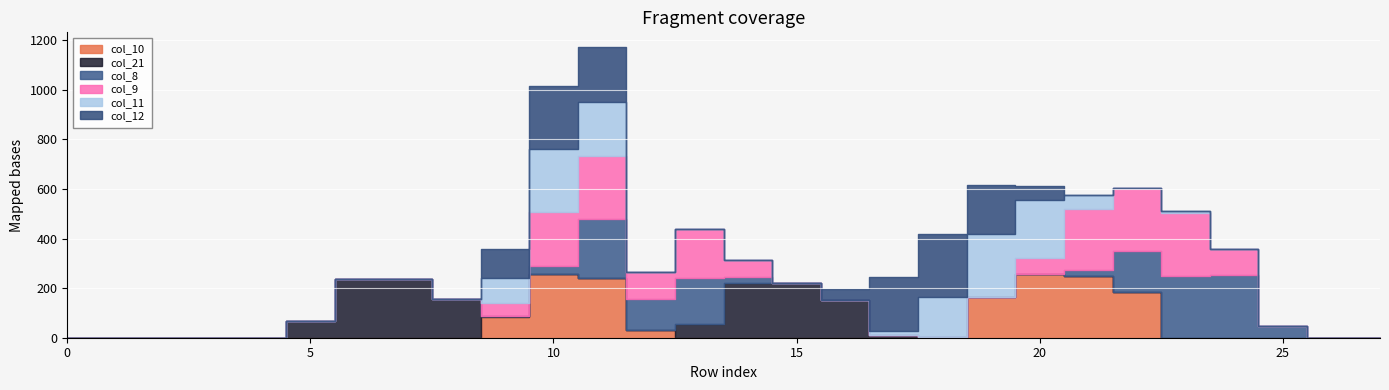

True or false: col_9 and col_21 intersect in this chart.

True